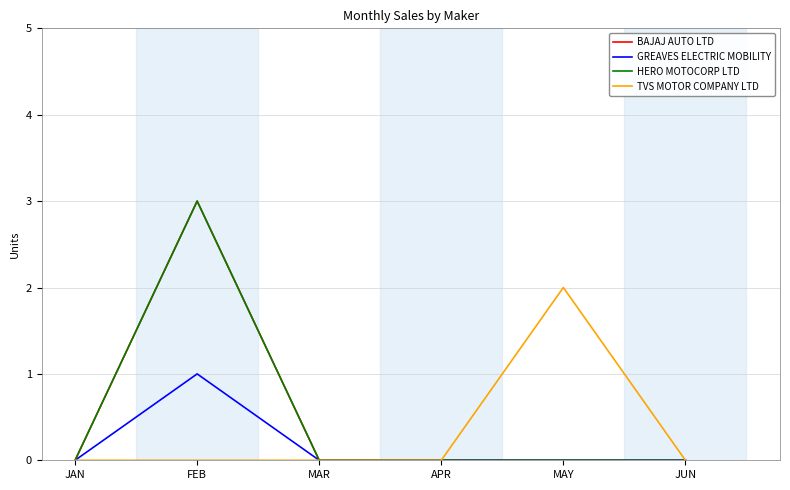

Does the chart have visible grid lines?

Yes